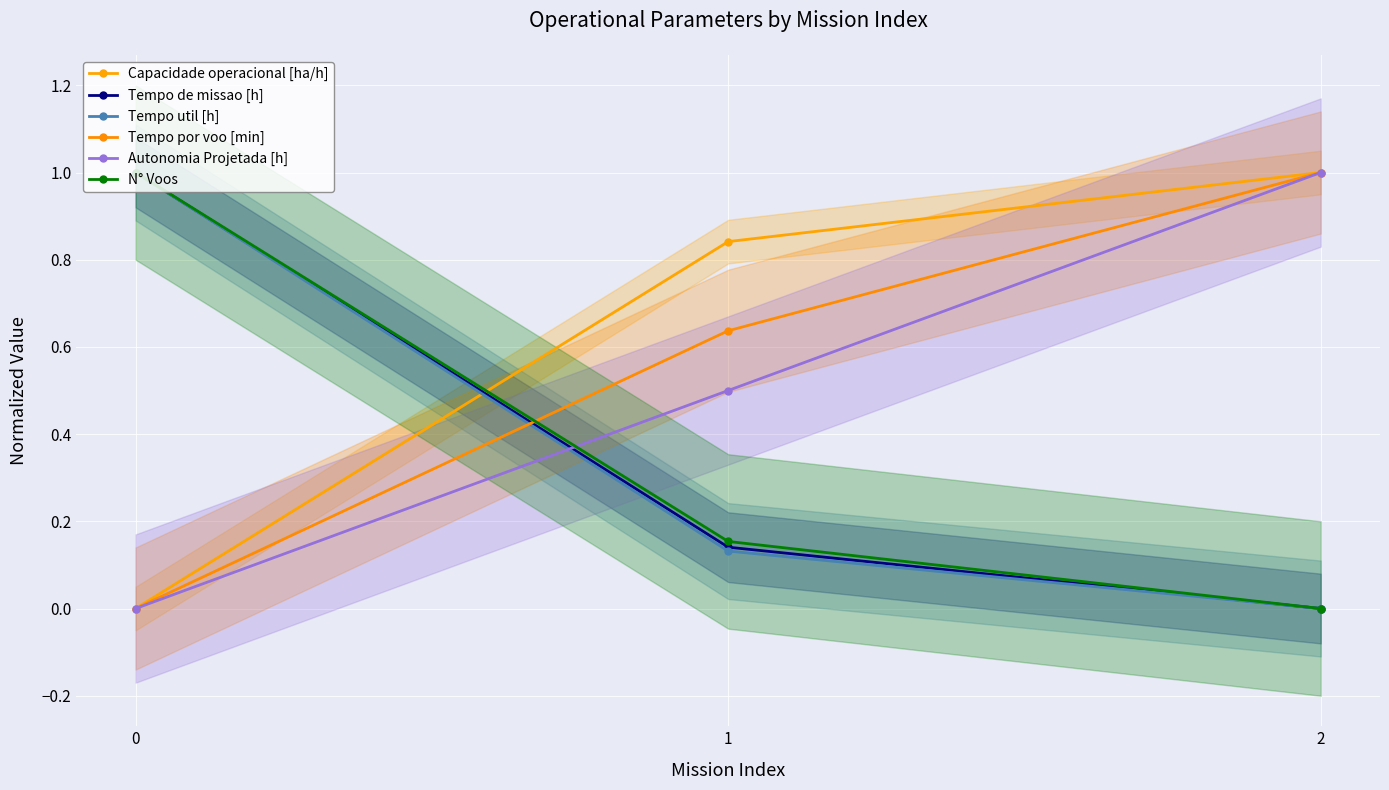

Is it true that Capacidade operacional [ha/h] equals 1.1 at 1?

False